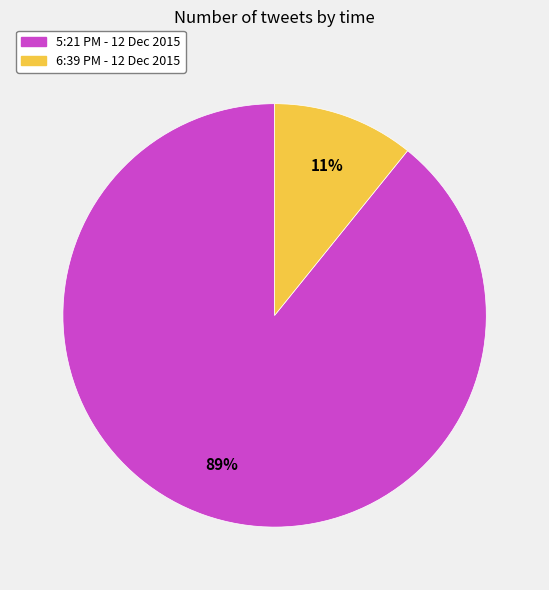

Is the sum of 6:39 PM - 12 Dec 2015 and 5:21 PM - 12 Dec 2015 greater than half?

Yes